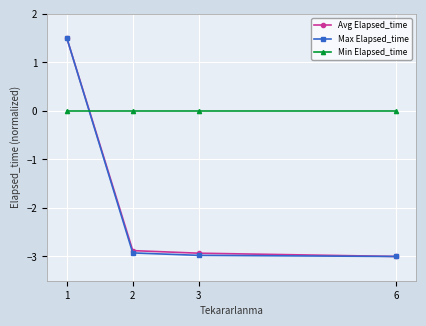

What is the total value across all series at 3?

-5.9